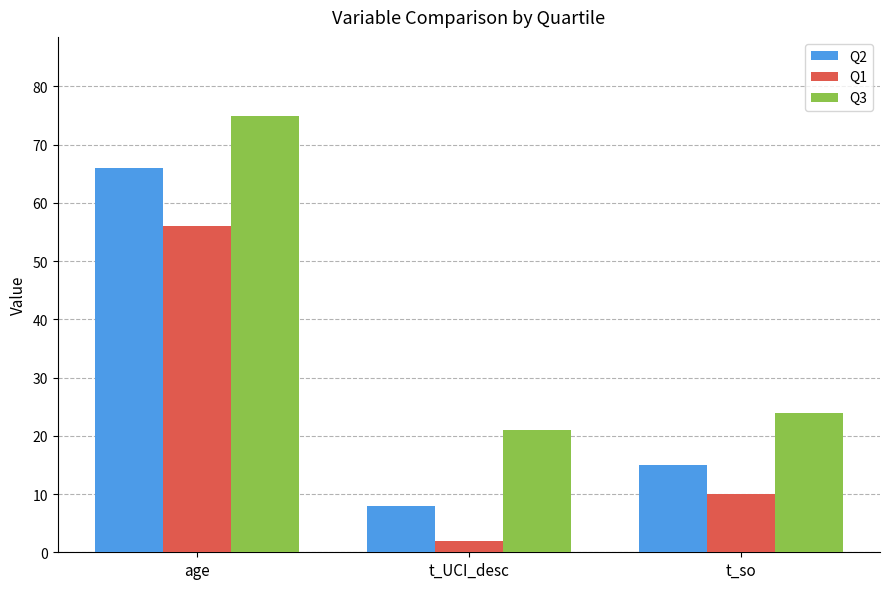

Which series has the largest total across all categories?

Q3